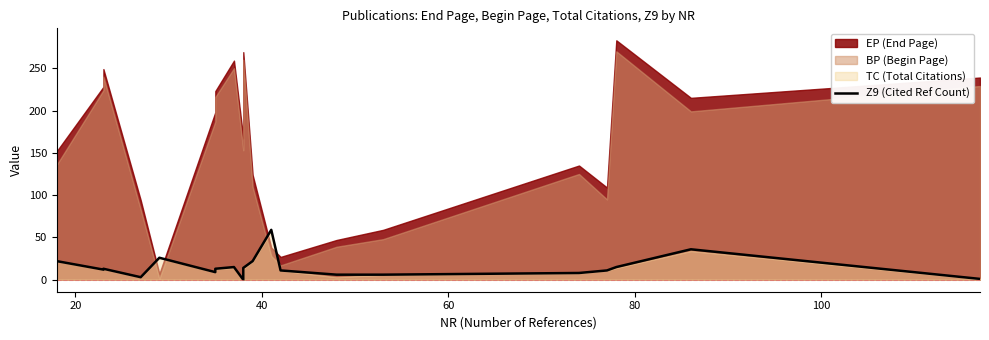

Count the number of categories in the chart.

20